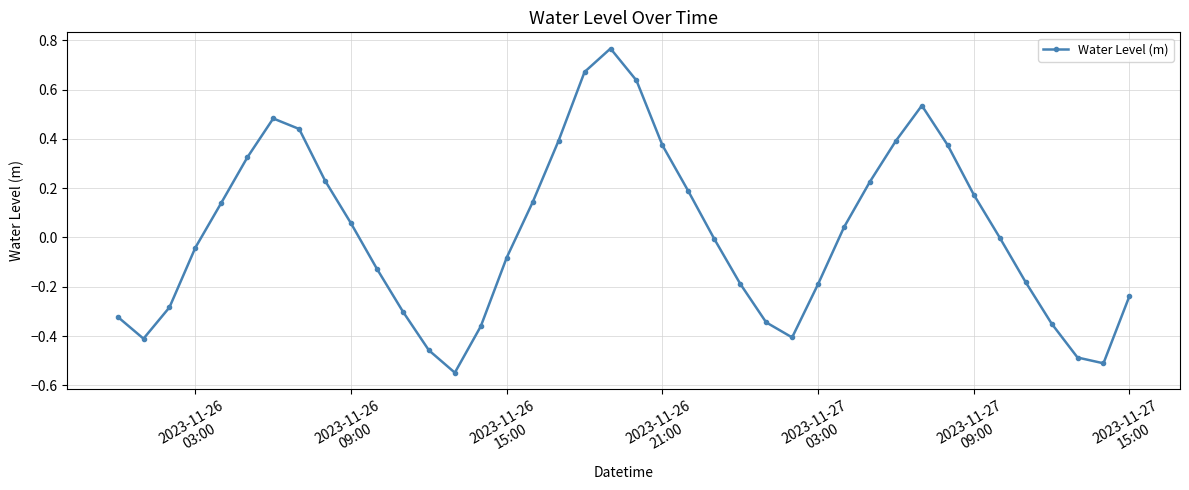

Count the number of categories in the chart.

40